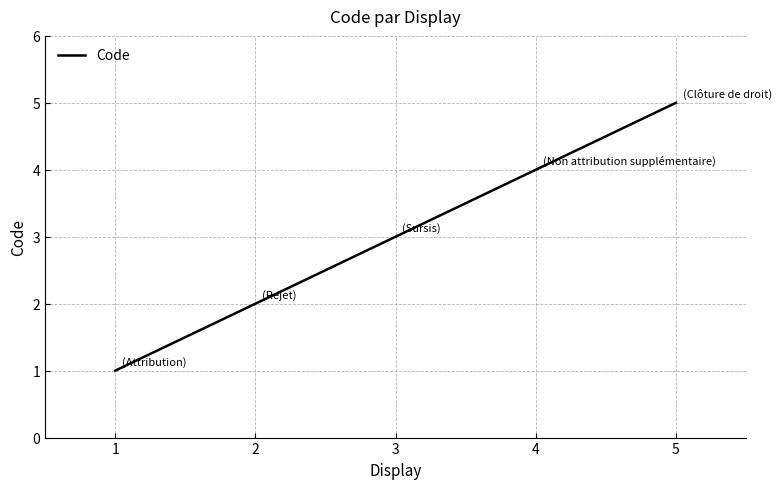

Reading left to right, extract all data points from this chart.

1	2	3	4	5